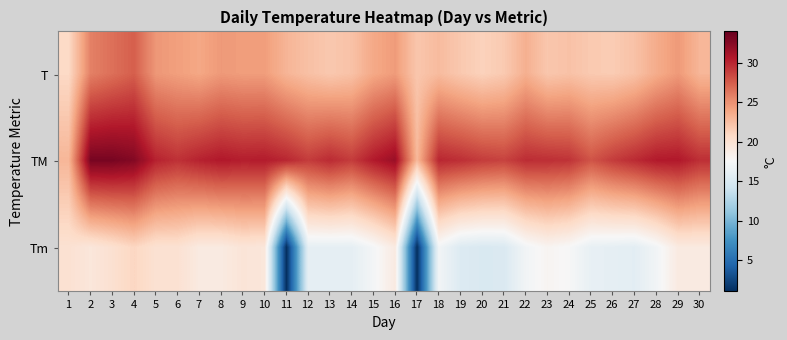

Reading left to right, extract all data points from this chart.

T: 1=20.8	2=25.8	3=26.6	4=27.4	5=24.7	6=24.3	7=23.9	8=24.6	9=24.4	10=24.4	11=23.1	12=22.4	13=21.9	14=22.3	15=23.8	16=24.5	17=22.0	18=22.7	19=21.9	20=21.3	21=21.8	22=23.4	23=22.0	24=22.3	25=21.8	26=21.7	27=22.3	28=23.6	29=24.6	30=23.0
TM: 1=23.0	2=33.2	3=33.2	4=32.7	5=30.2	6=29.5	7=30.2	8=30.7	9=30.4	10=30.5	11=30.0	12=29.0	13=29.8	14=29.0	15=30.6	16=31.7	17=22.9	18=30.0	19=29.6	20=29.0	21=28.7	22=29.7	23=29.6	24=29.4	25=27.9	26=29.0	27=29.8	28=30.6	29=30.7	30=29.6
Tm: 1=20.0	2=19.4	3=20.1	4=21.0	5=20.0	6=20.0	7=19.0	8=19.0	9=19.6	10=19.4	11=1.0	12=16.0	13=16.0	14=16.0	15=17.2	16=19.0	17=1.0	18=17.0	19=15.3	20=15.0	21=15.1	22=17.0	23=17.9	24=17.4	25=16.2	26=16.0	27=15.8	28=17.0	29=19.0	30=19.0